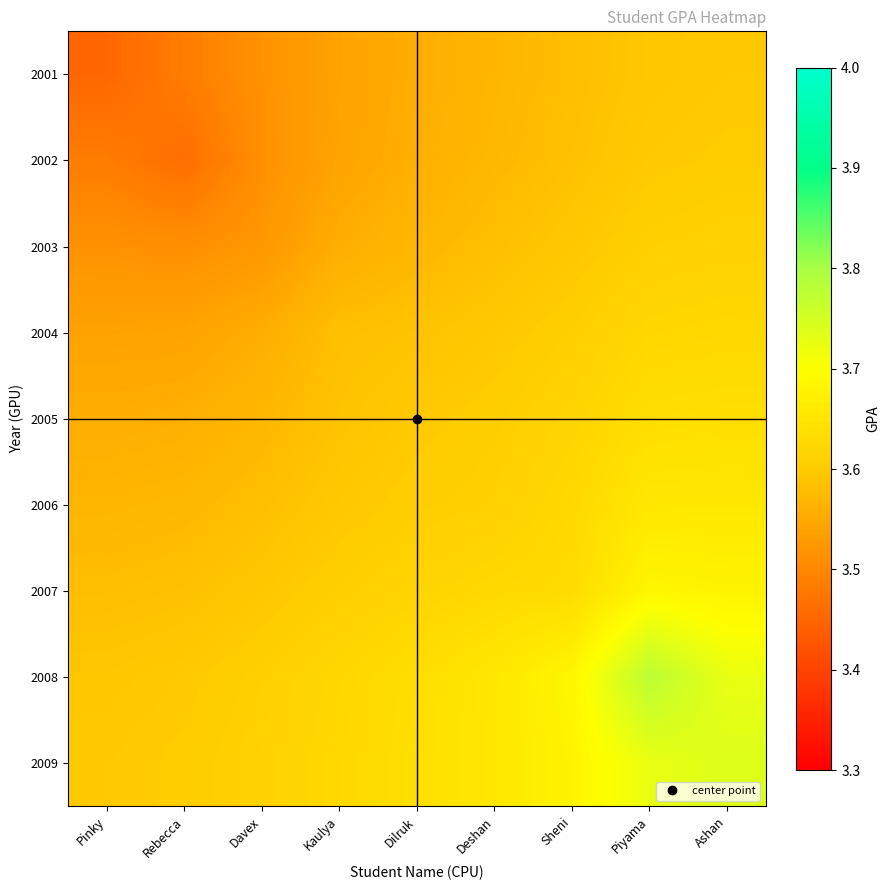

What is the minimum value shown in the chart?

3.5